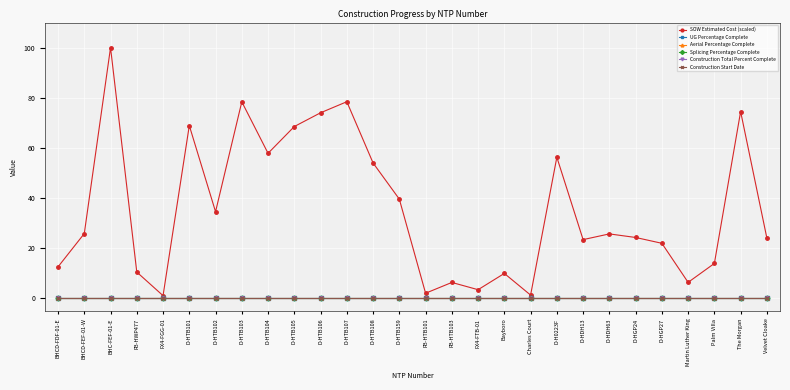

At how many categories does at least one series exceed 66?

7